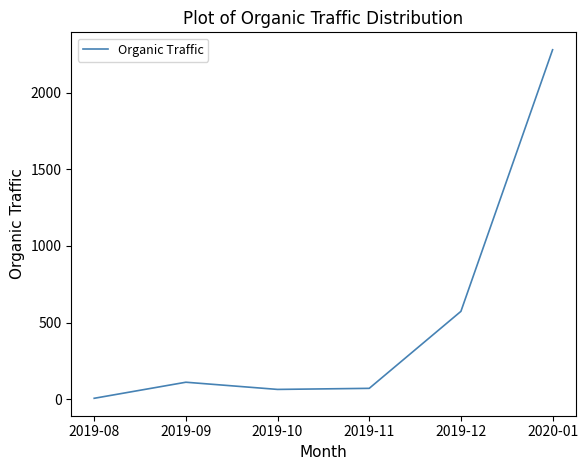

What is the sum of the values at 2019-12 and 2019-09?

683